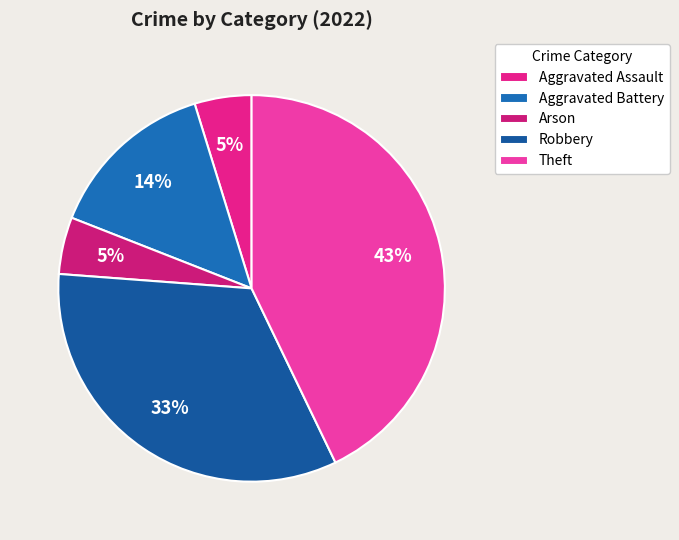

To the nearest percent, what percentage of the pie is Robbery?

33%